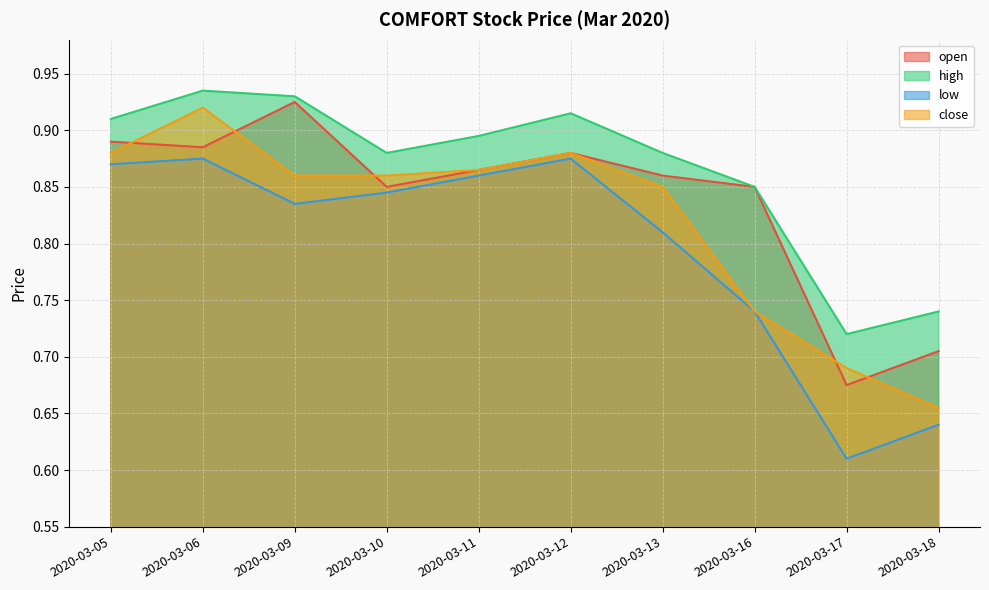

What is the difference between the low values at 2020-03-17 and 2020-03-11?

0.2